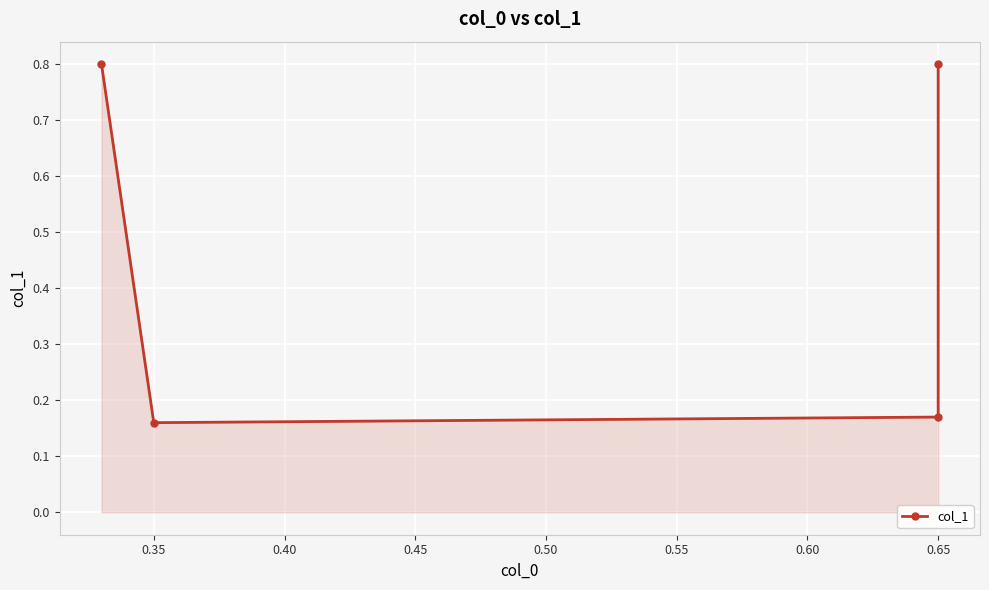

Which has a higher value, 0.65 or 0.65?

0.65